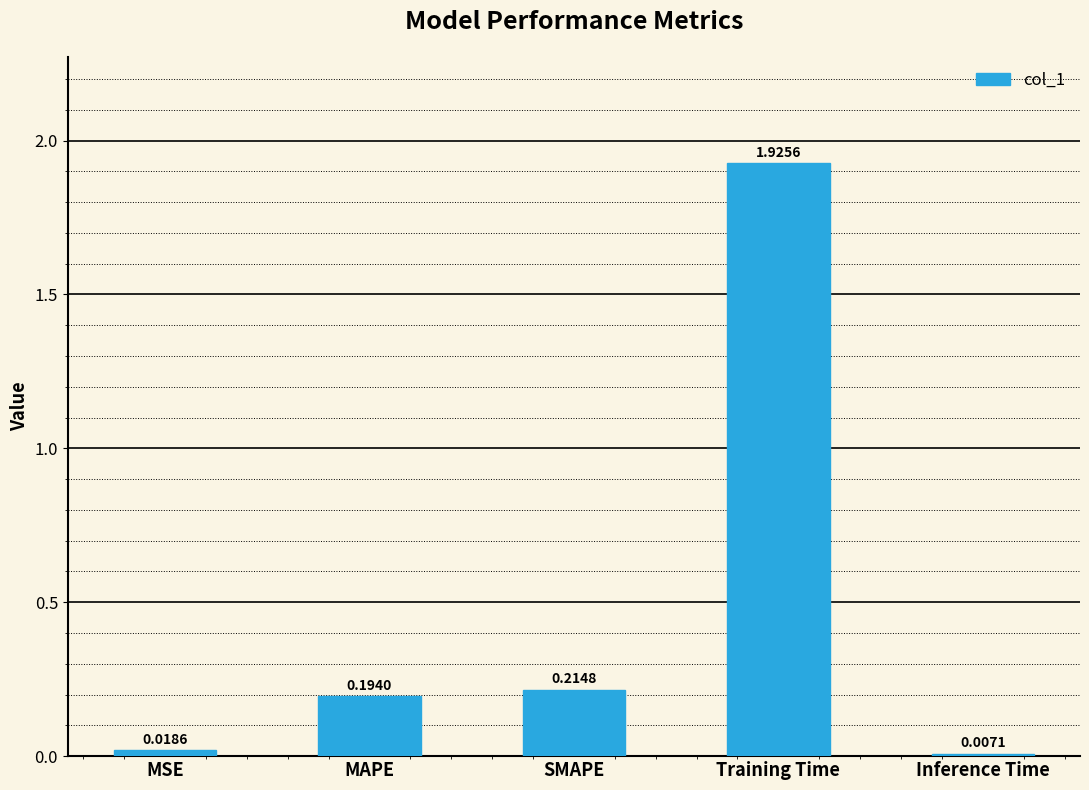

How many bars are there in total?

5